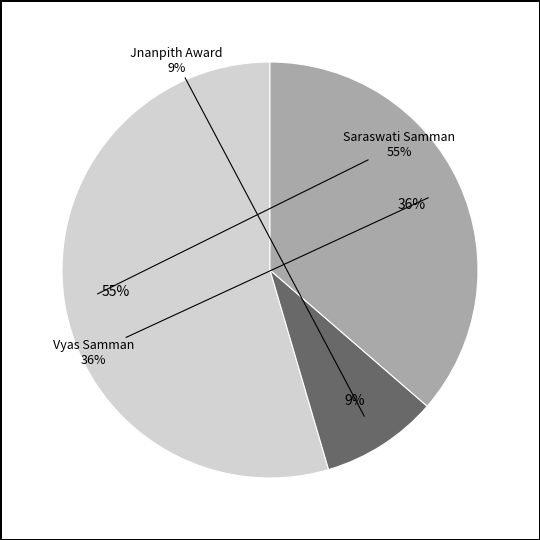

Which slice is the smallest?

Jnanpith Award